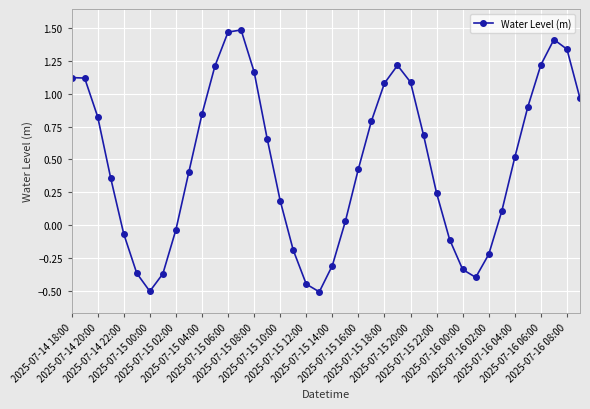

Count the number of data series in this chart.

1